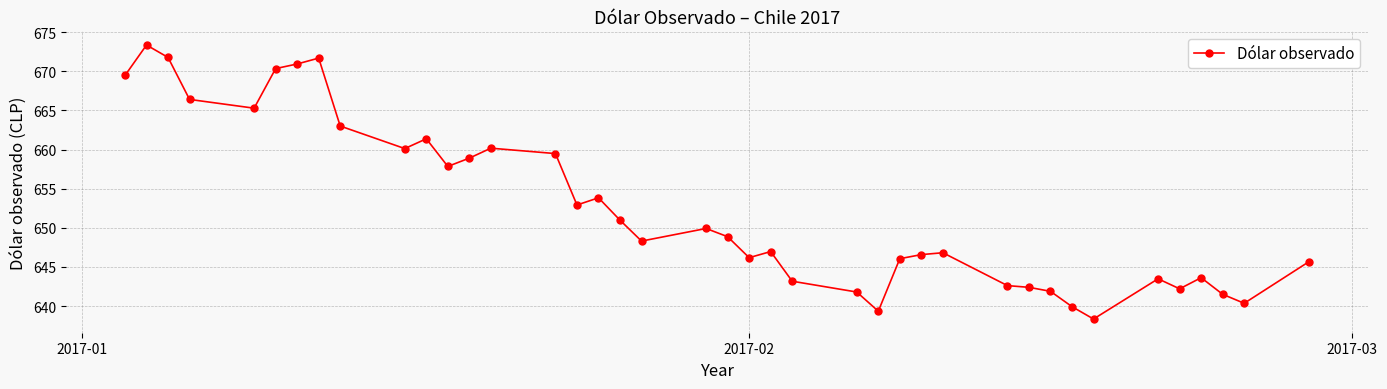

What is the sum of all values?

26104.1